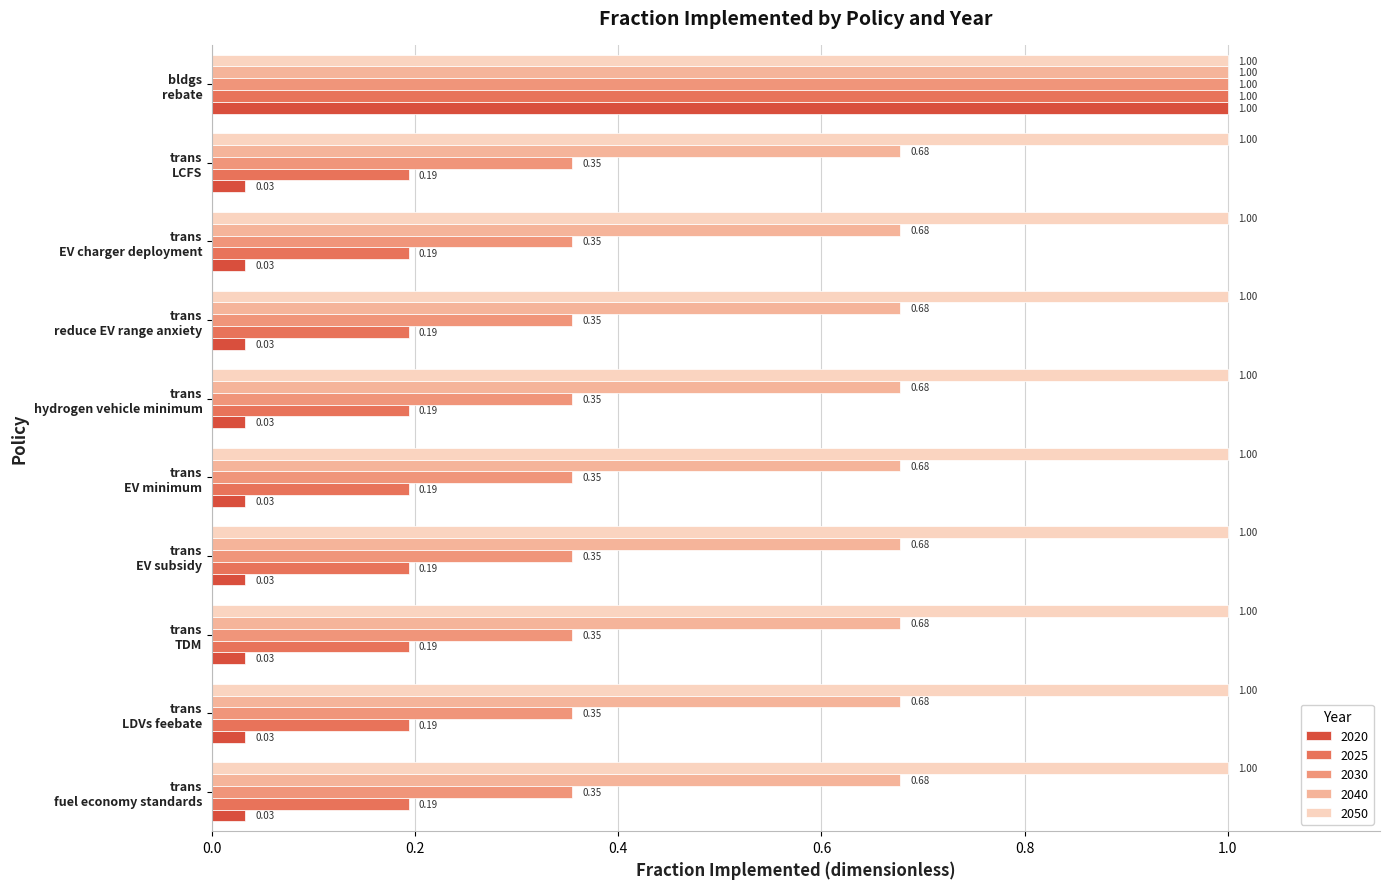

Which series has the largest total across all categories?

2050